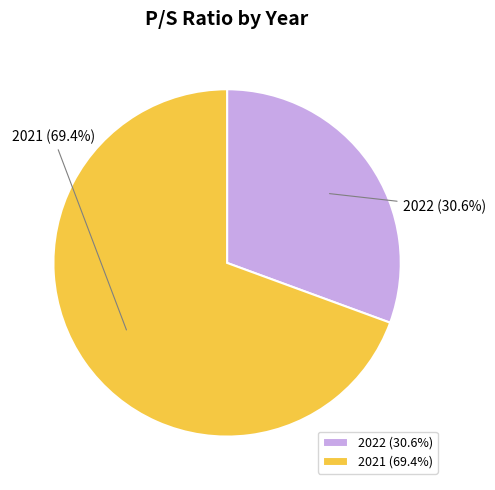

Which slice is the smallest?

2022